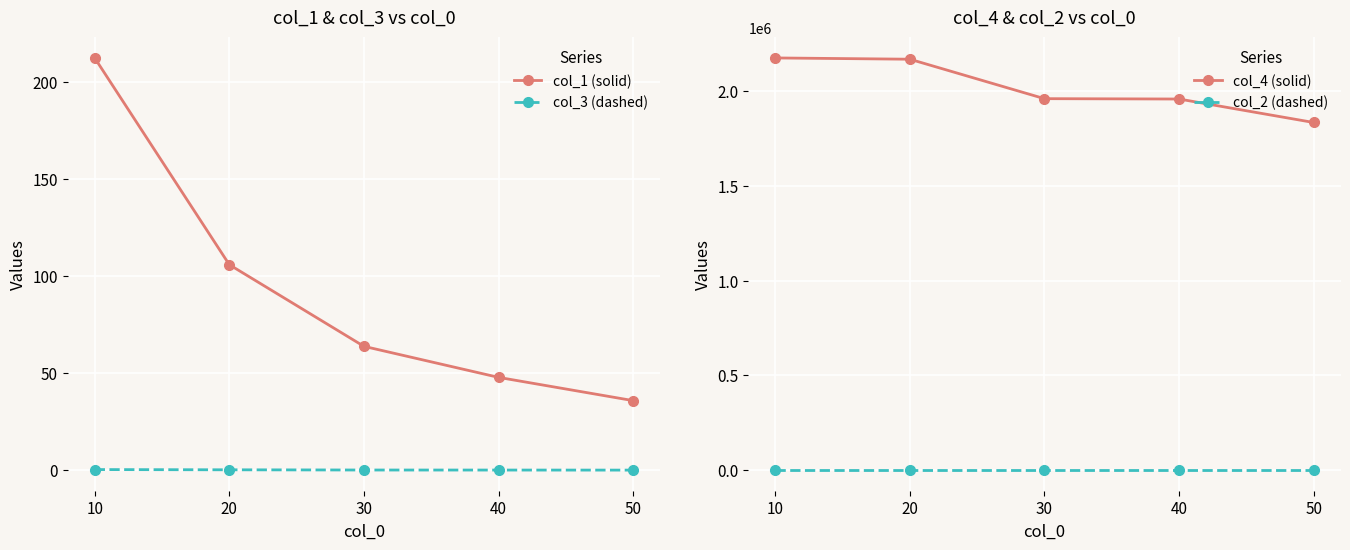

At how many categories does at least one series exceed 125121?

5